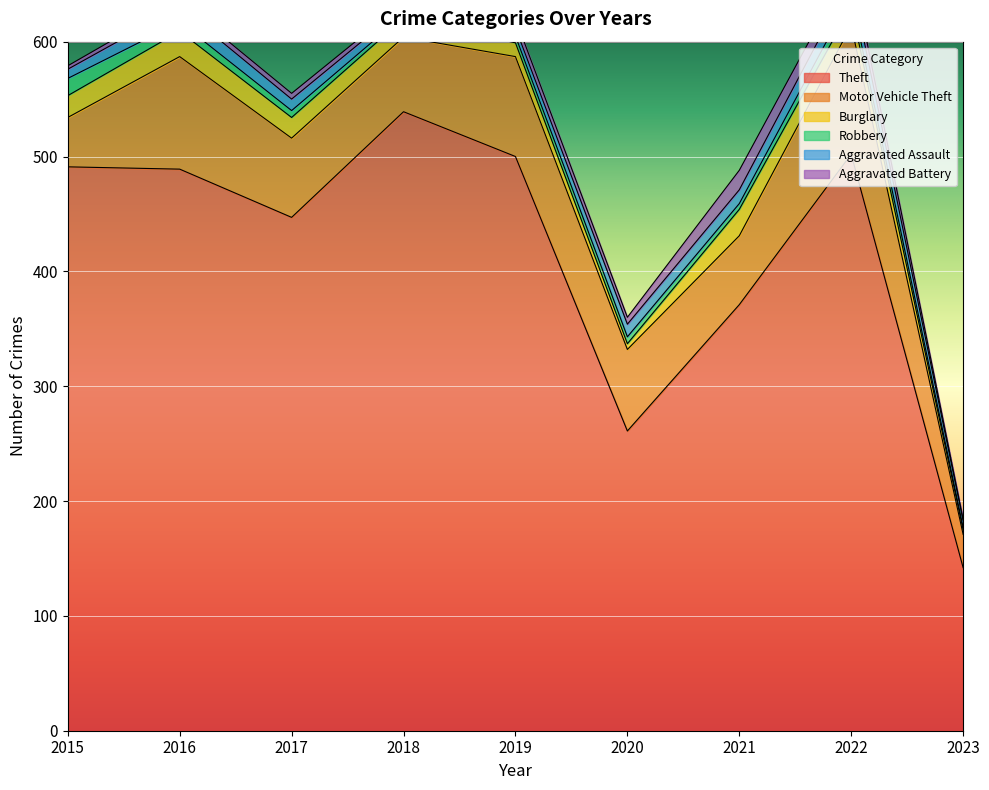

How many lines are shown in the chart?

6